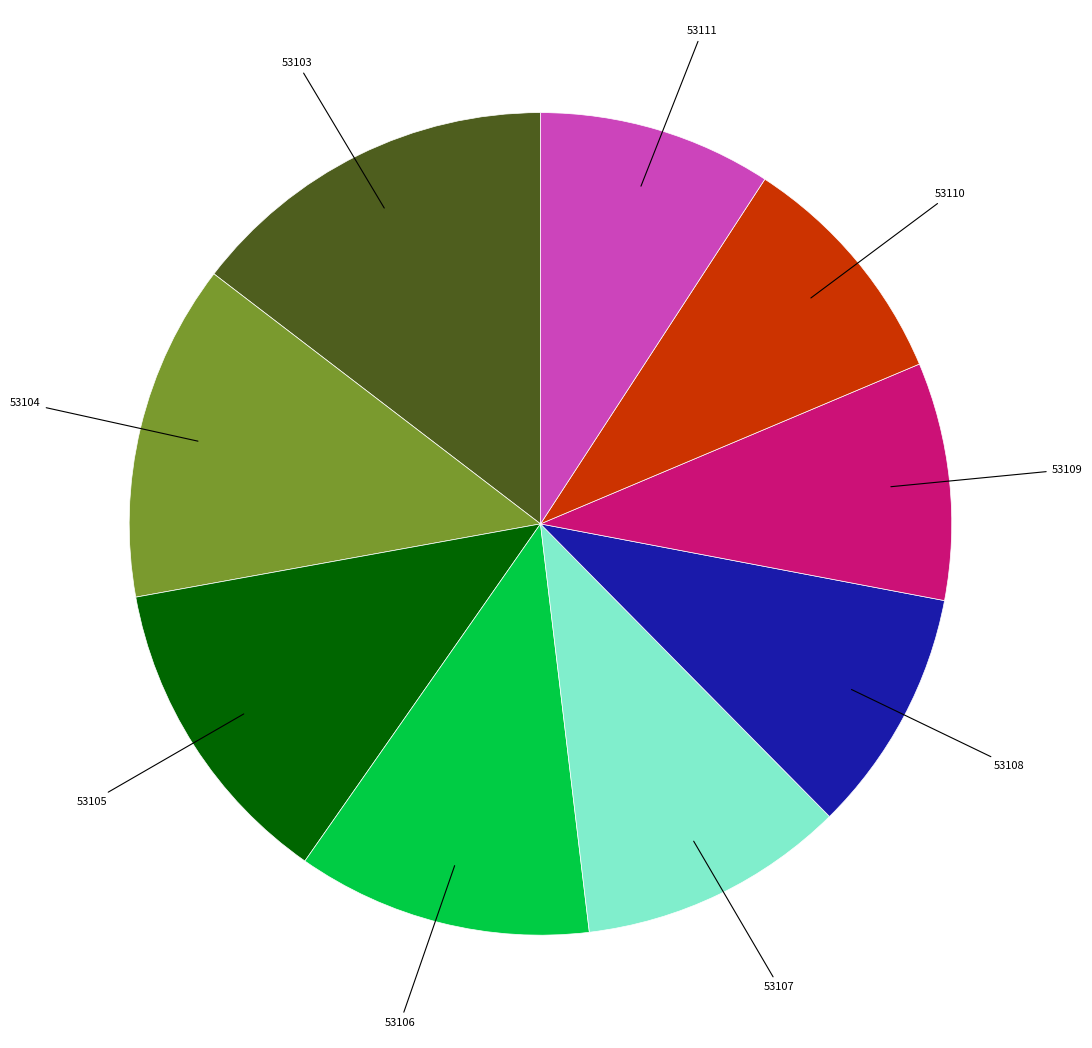

Does 53108 represent more than half of the total?

No